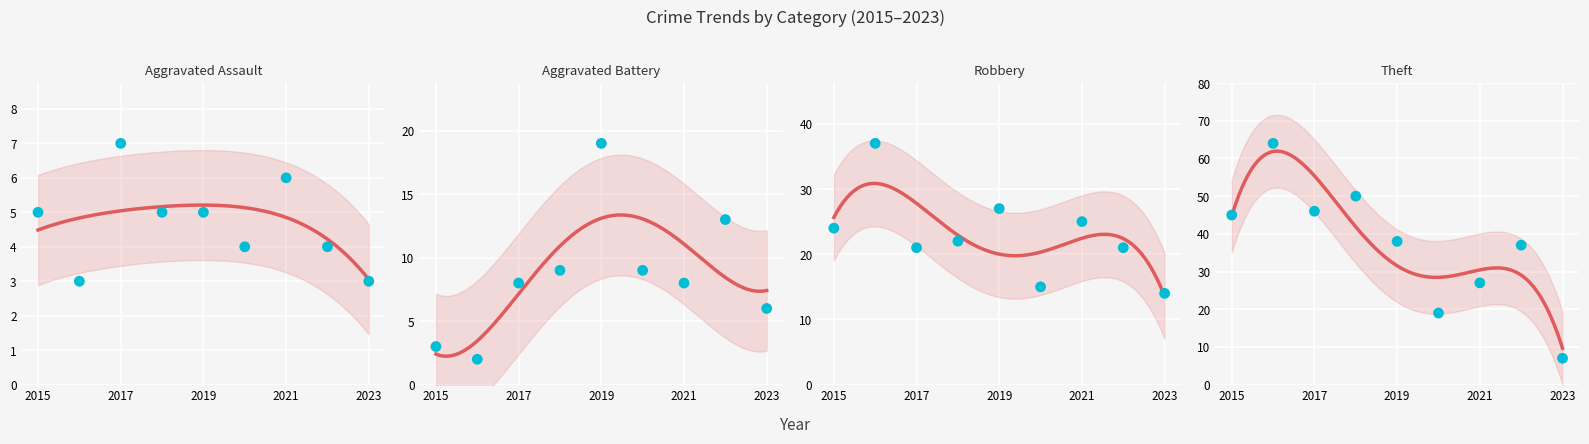

What are all the series names shown in the legend?

Aggravated Assault, Aggravated Battery, Robbery, Theft